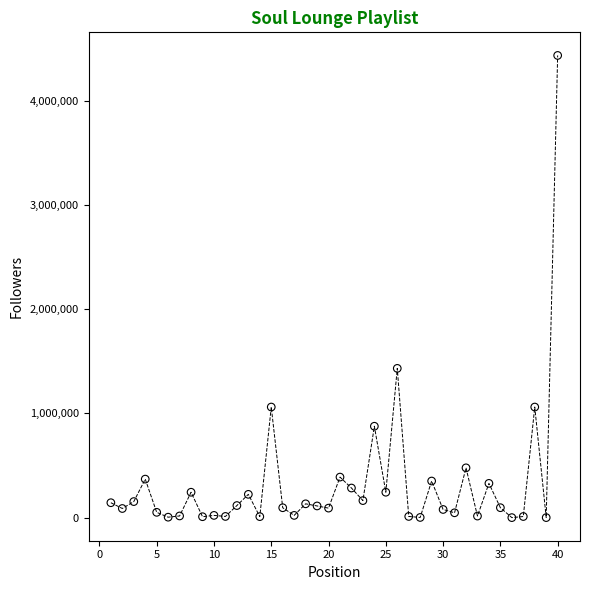

What is the range of X values (max minus min)?

39